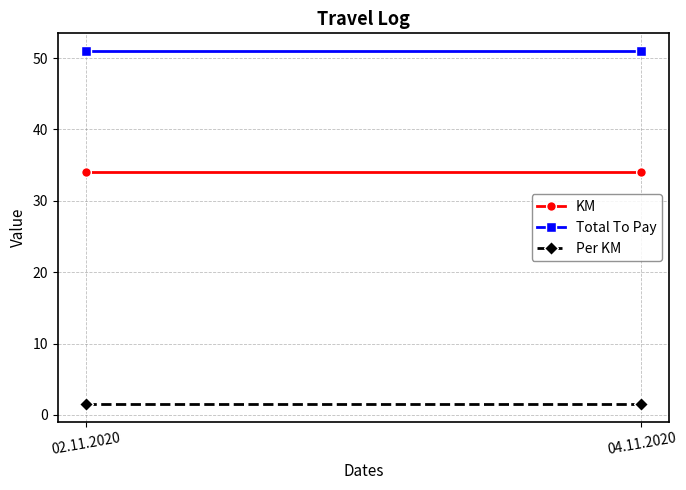

Between 02.11.2020 and 04.11.2020, which is larger?

02.11.2020